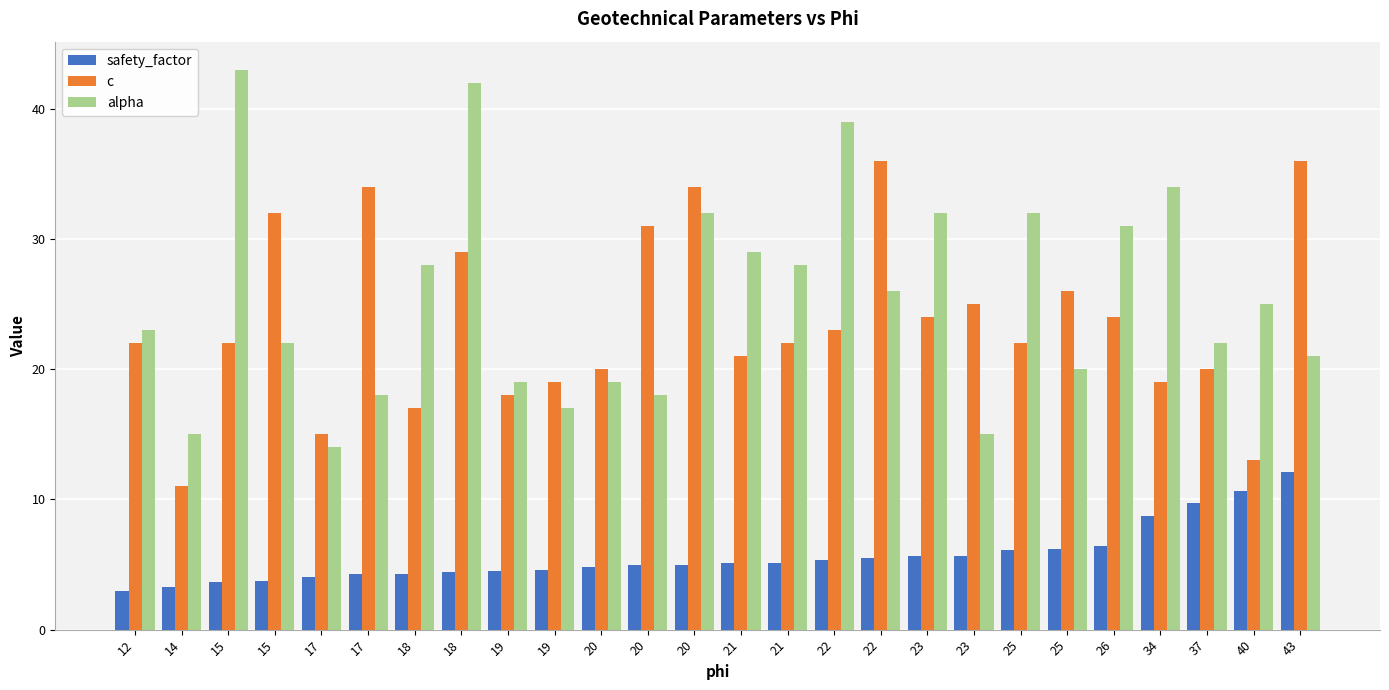

Which category has the highest value across all series?

15